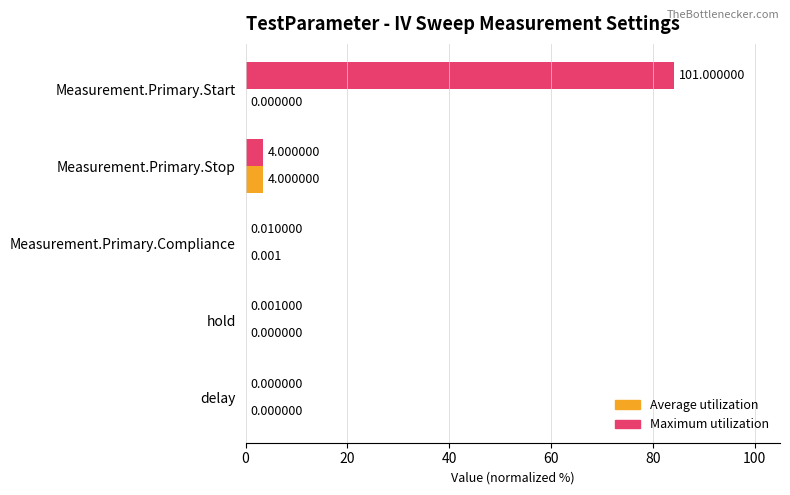

At which category is the sum across all series the highest?

Measurement.Primary.Start